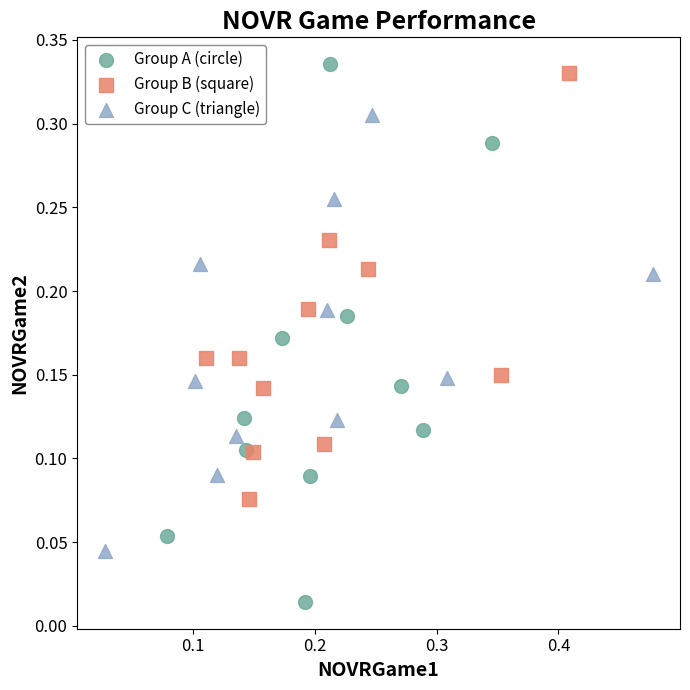

Which series has the largest Y range (max minus min)?

Group A (circle)